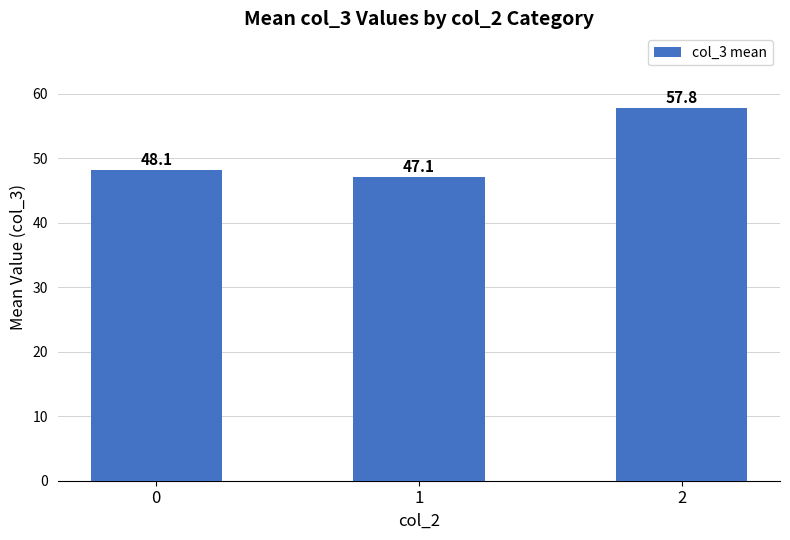

What is the ratio of the value at 1 to the value at 2?

0.8